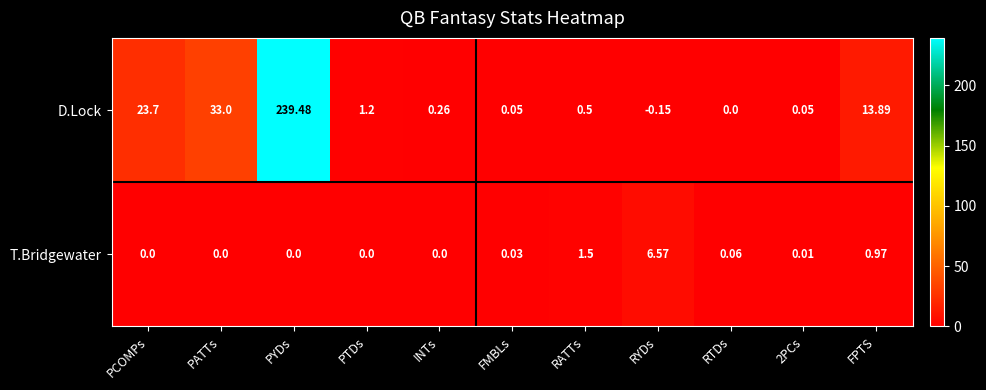

Where is T.Bridgewater nearest to the value 3?

RATTs